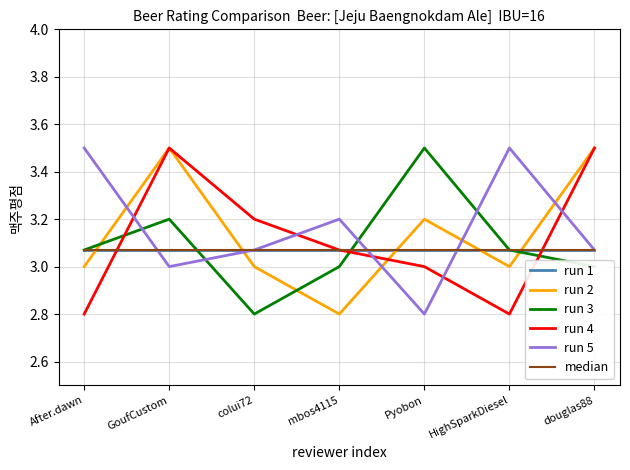

The median series shows 3.1 at GoufCustom. True or false?

True